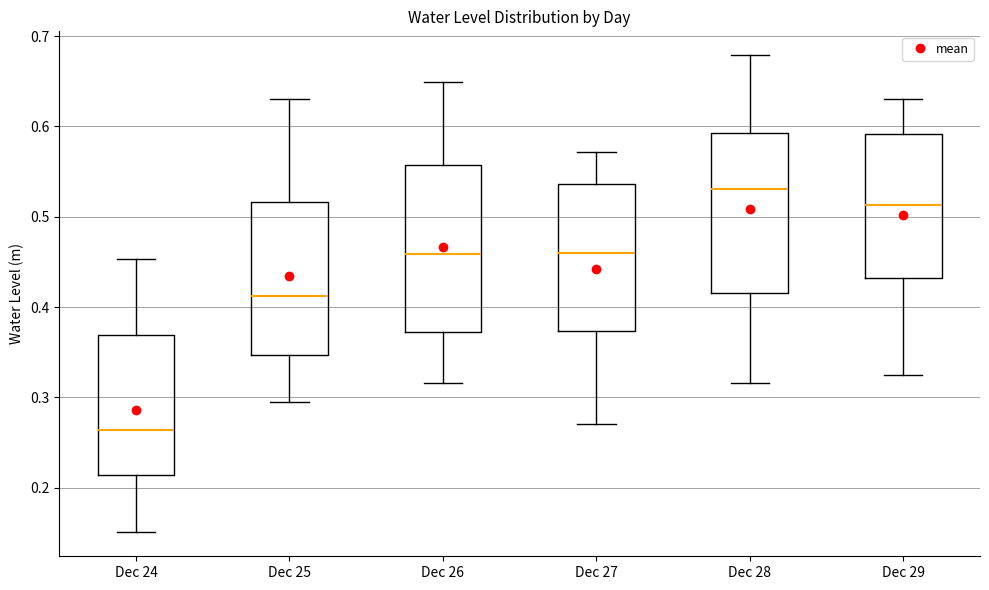

Where does the lower whisker of the box for Dec 27 end on the y-axis? The values are not printed on the chart, so give them approximately, as read against the axis.

0.27